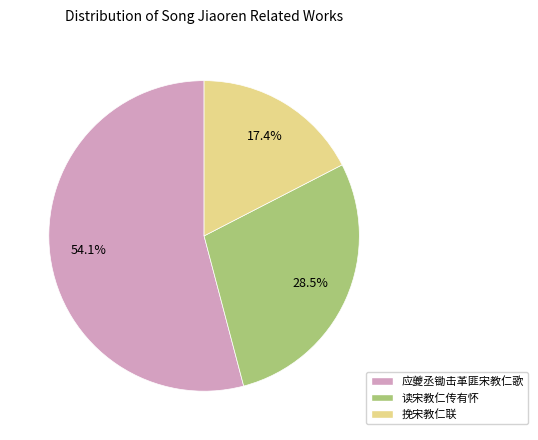

How many segments does this pie chart have?

3